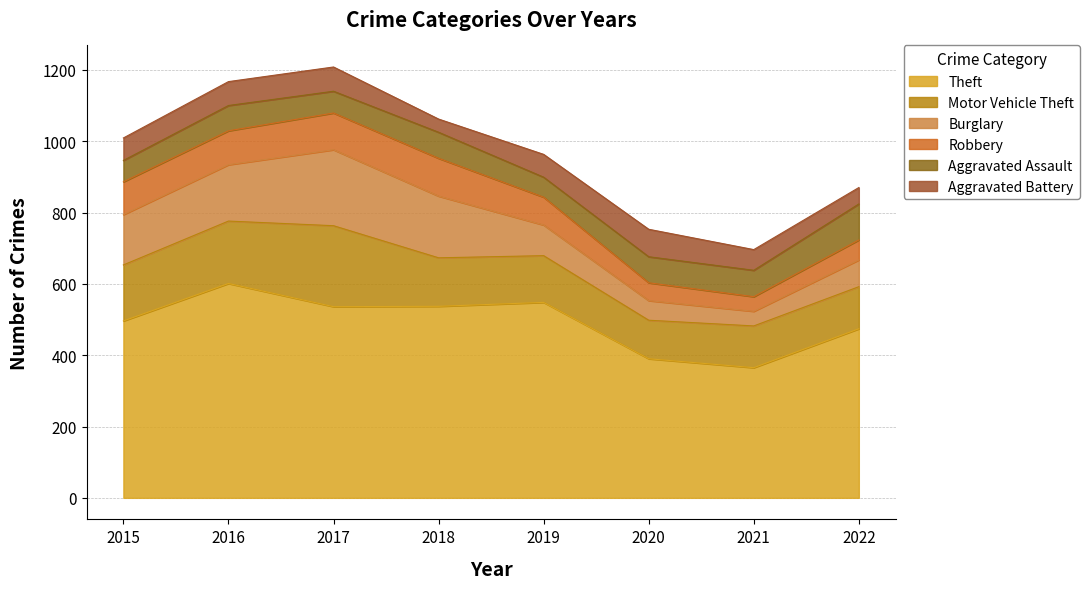

Rank the series by their maximum value, from highest to lowest.

Theft, Motor Vehicle Theft, Burglary, Robbery, Aggravated Assault, Aggravated Battery